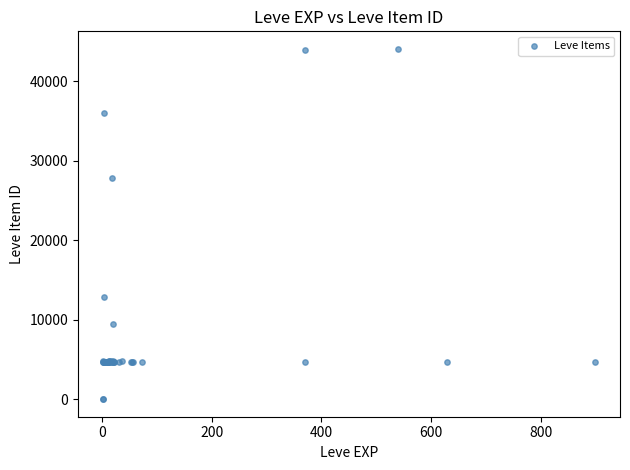

What Y value in the scatter plot is closest to 22048?

27884